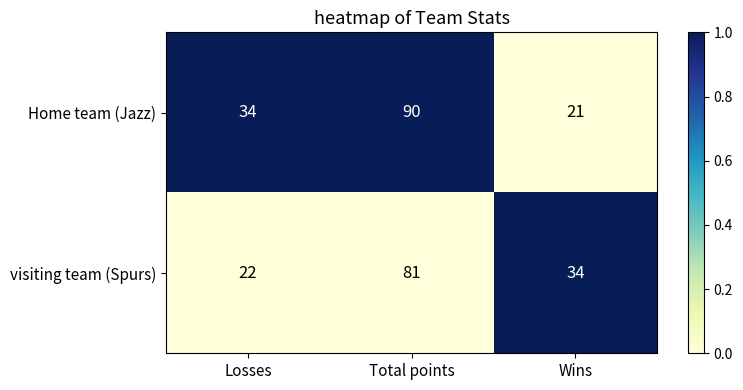

Rank the series at Losses from lowest to highest value.

visiting team (Spurs), Home team (Jazz)